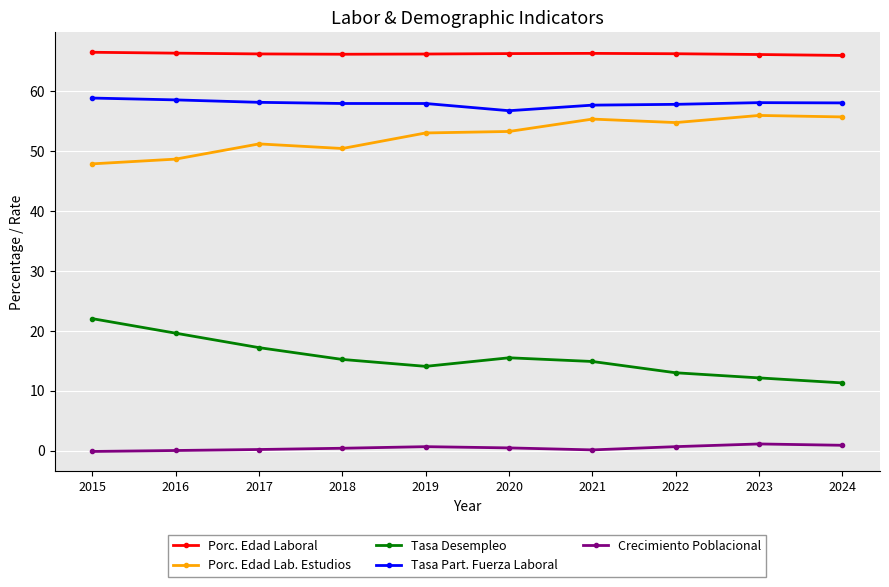

True or false: Porc. Edad Laboral and Tasa Desempleo intersect in this chart.

False